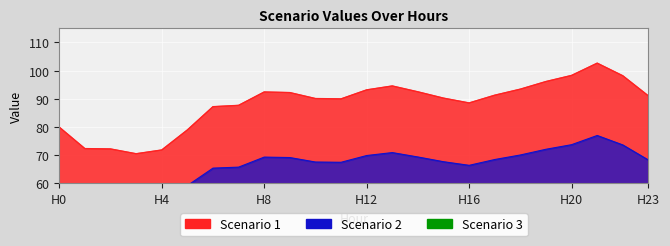

True or false: Scenario 1 has a value of 87.2 at 6.

True